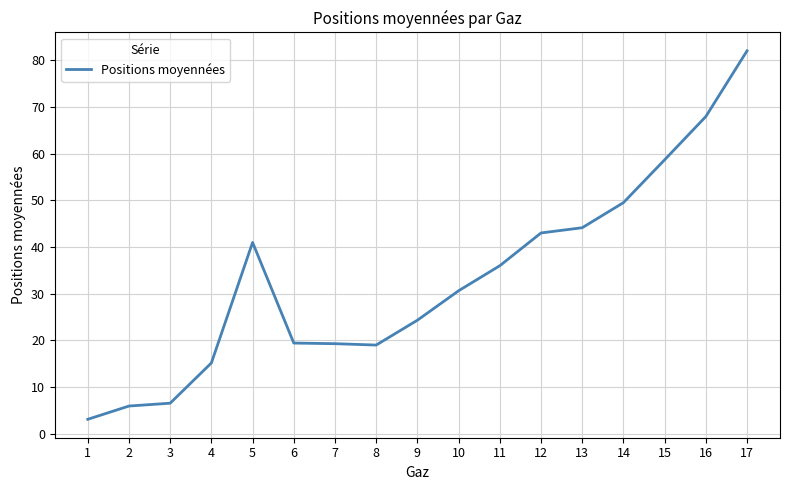

Between 17 and 10, which is larger?

17